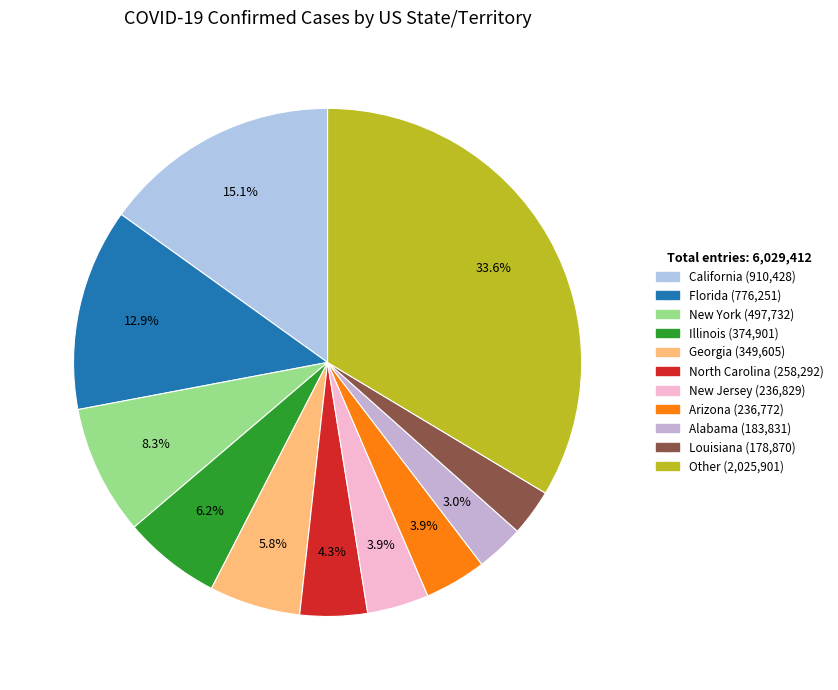

How many segments does this pie chart have?

11